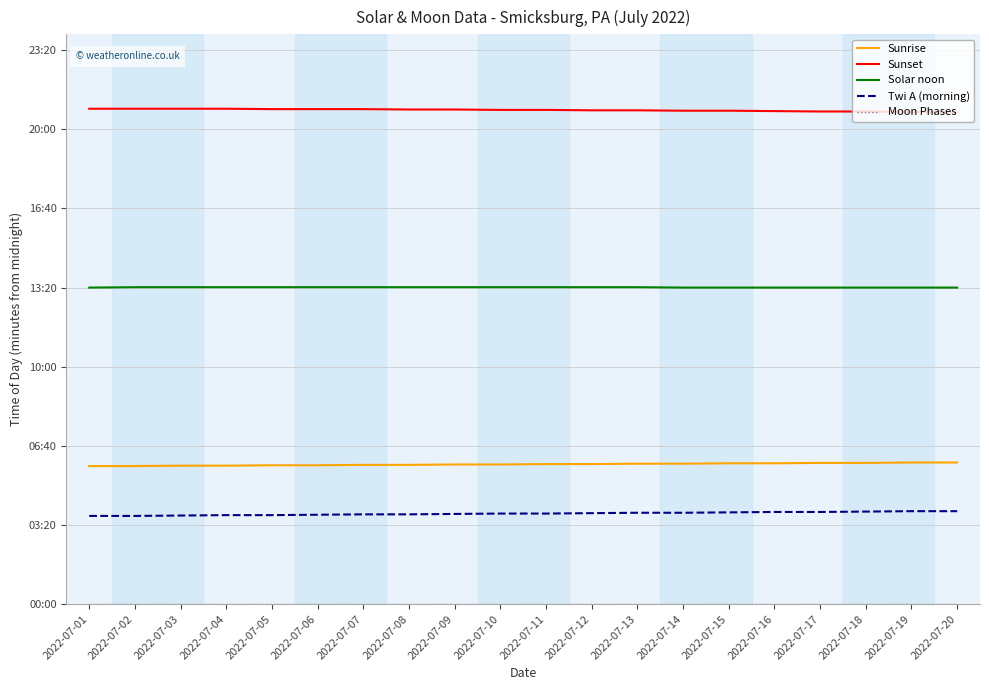

At how many categories does at least one series exceed 956?

20